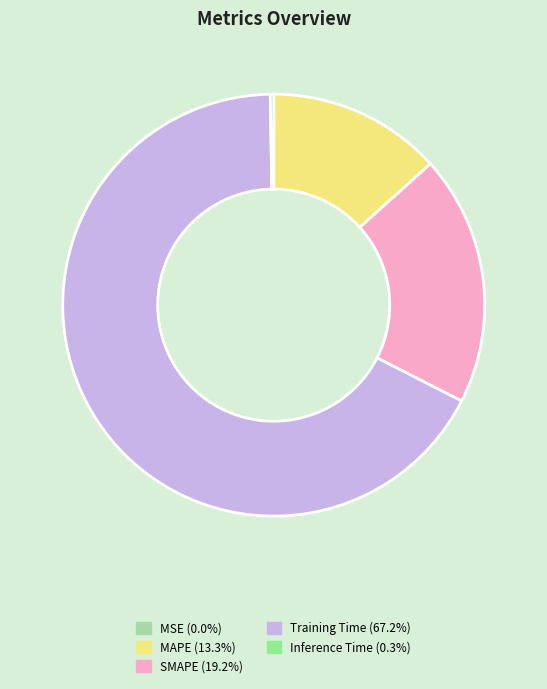

The MAPE slice represents 4% of the pie. True or false?

False